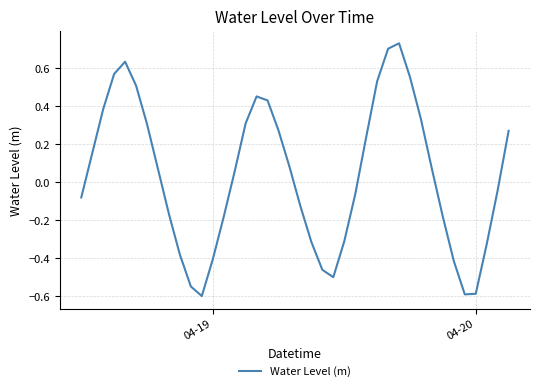

What is the minimum value shown in the chart?

-0.6